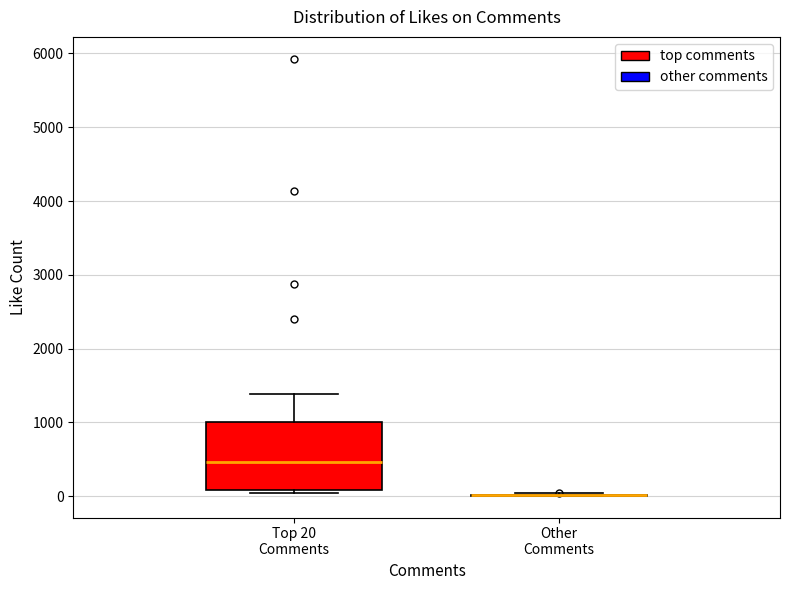

Reading left to right, read every box against the y-axis: the position of its median line, the range the box covers, and the ends of its whiskers. The values are not printed on the chart, so give them approximately, as read against the axis.

Top 20 Comments: median 500, box 100 to 1000, whiskers 0 to 1400
Other Comments: box collapsed to a line at 0, whiskers 0 to 0